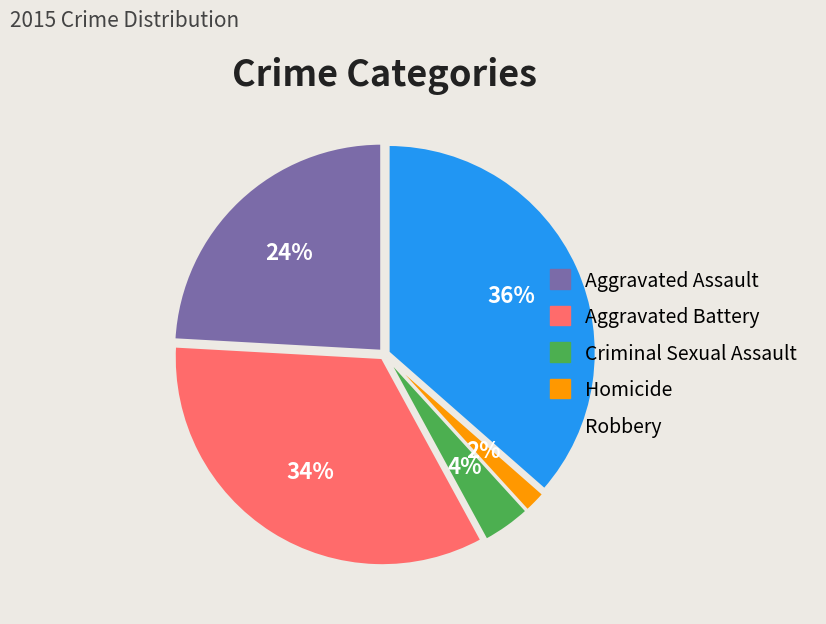

The Aggravated Assault slice represents 24% of the pie. True or false?

True